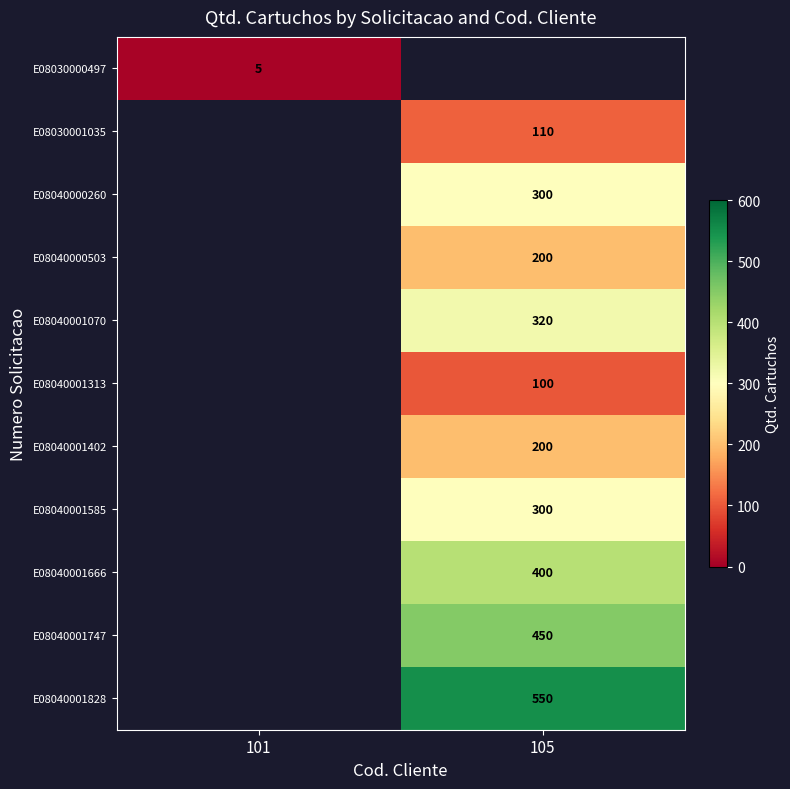

Count the number of data series in this chart.

11